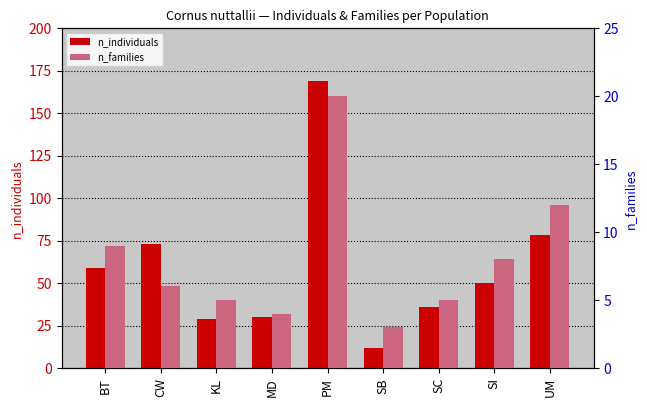

Which series has the widest spread of values?

n_individuals